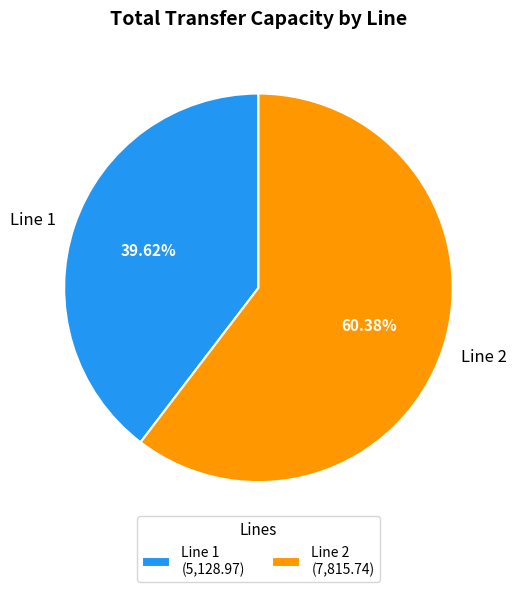

Do Line 1 and Line 2 together represent more than half of the pie?

Yes